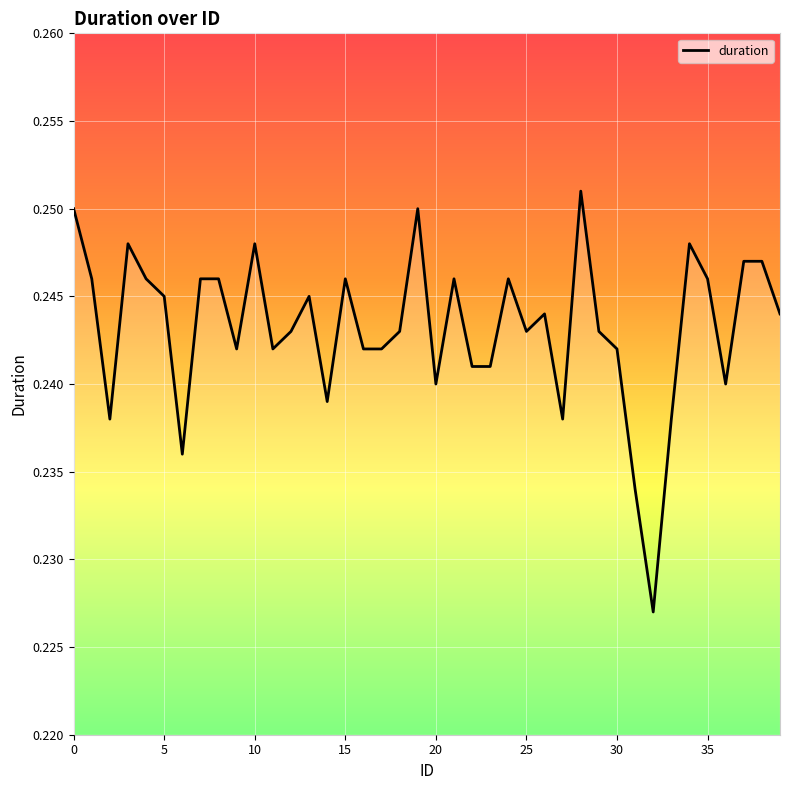

Where is the first local maximum?

3